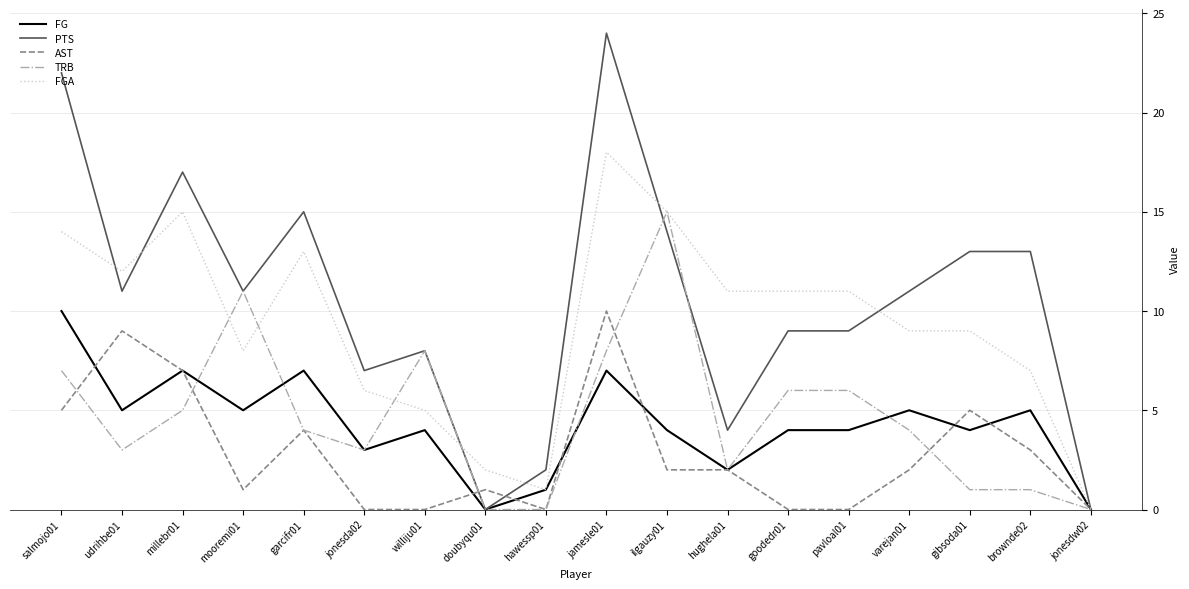

True or false: TRB has a value of 15 at ilgauzy01.

True